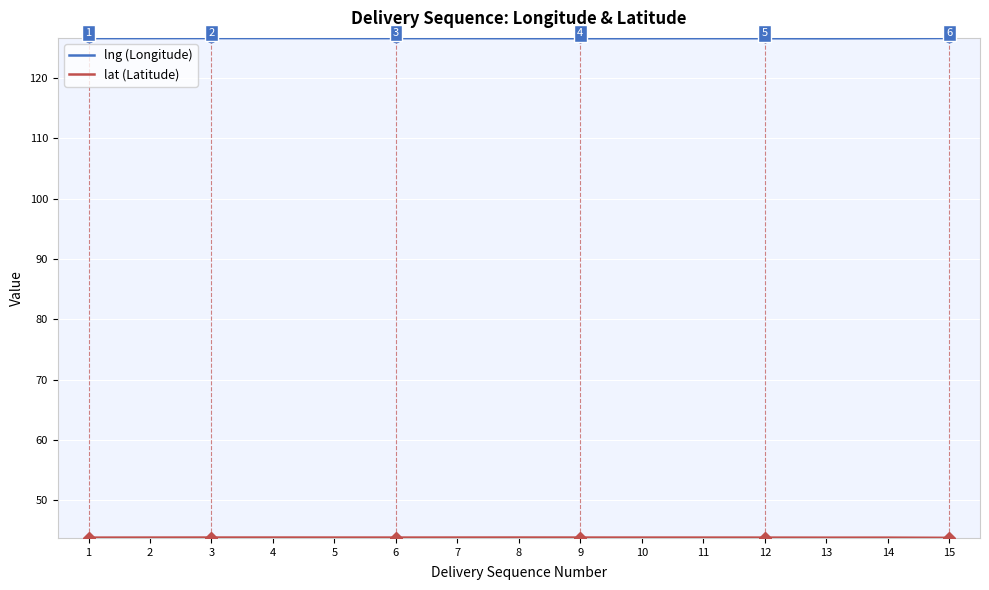

What is the spread (max minus min) of values at 10?

82.7